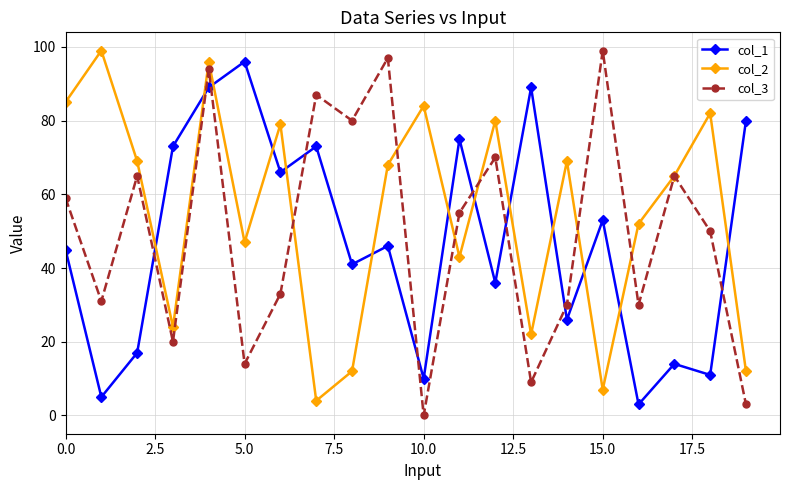

True or false: col_1 has more than 1 interior local peaks.

True